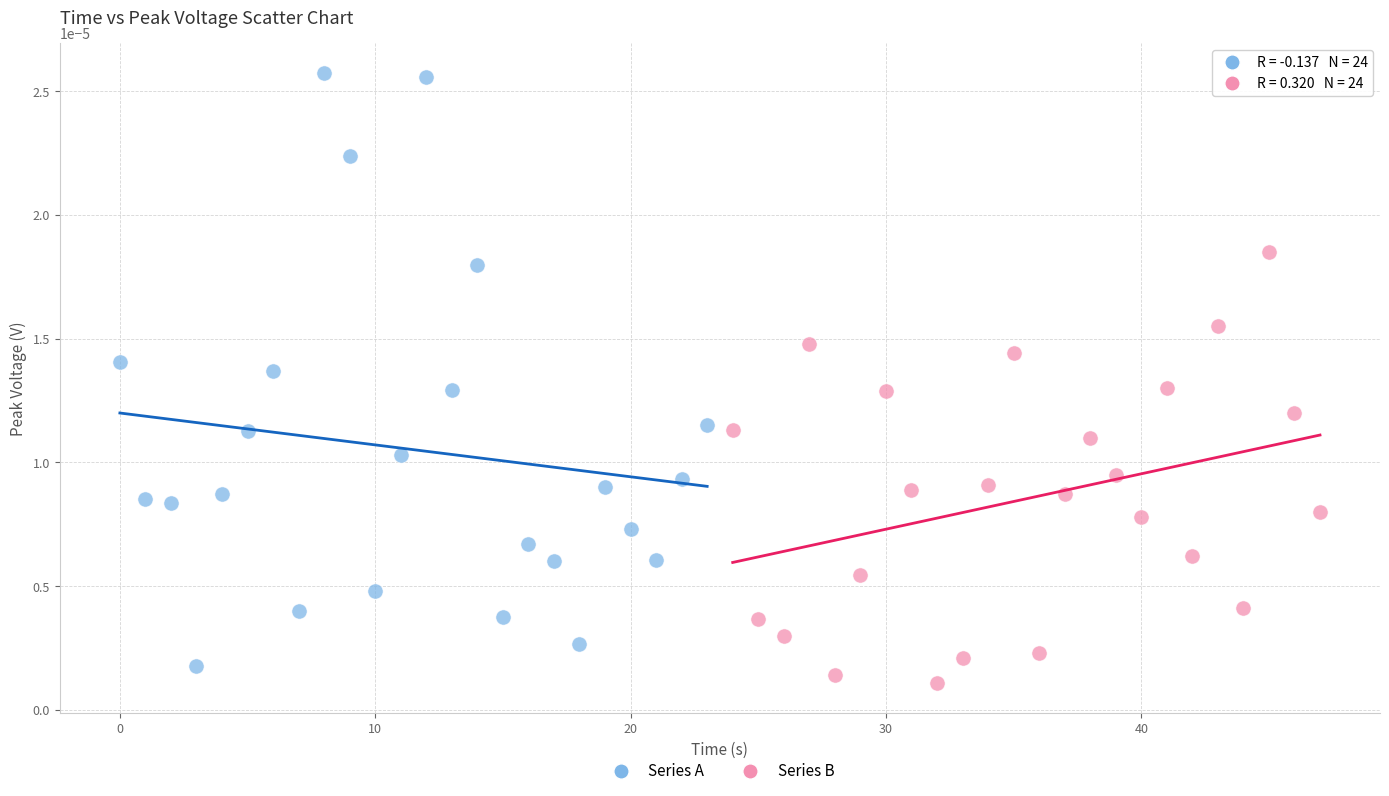

Which series contains the highest Y value?

Series A